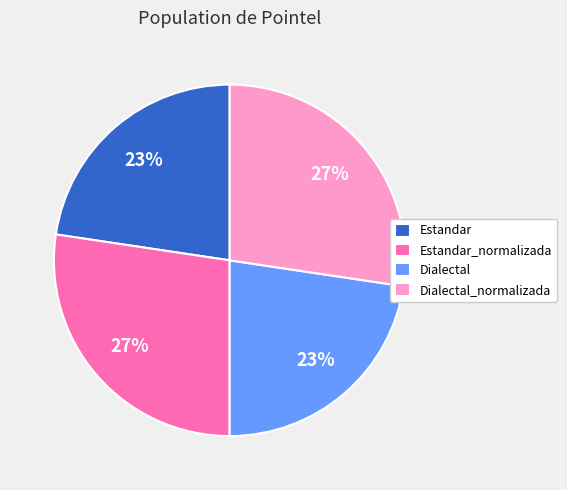

What percentage is the Estandar slice, to the nearest percent?

23%